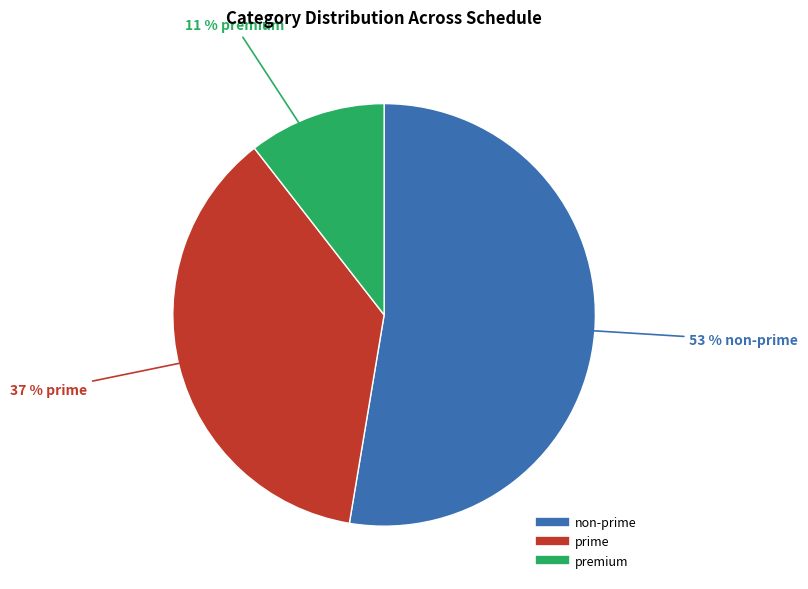

How many segments does this pie chart have?

3